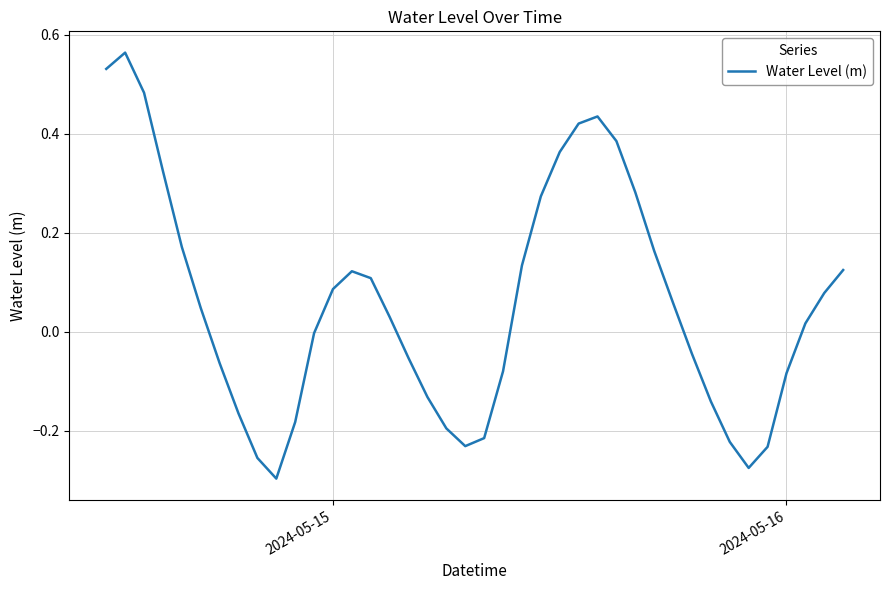

What is the difference between the maximum and minimum values?

0.9